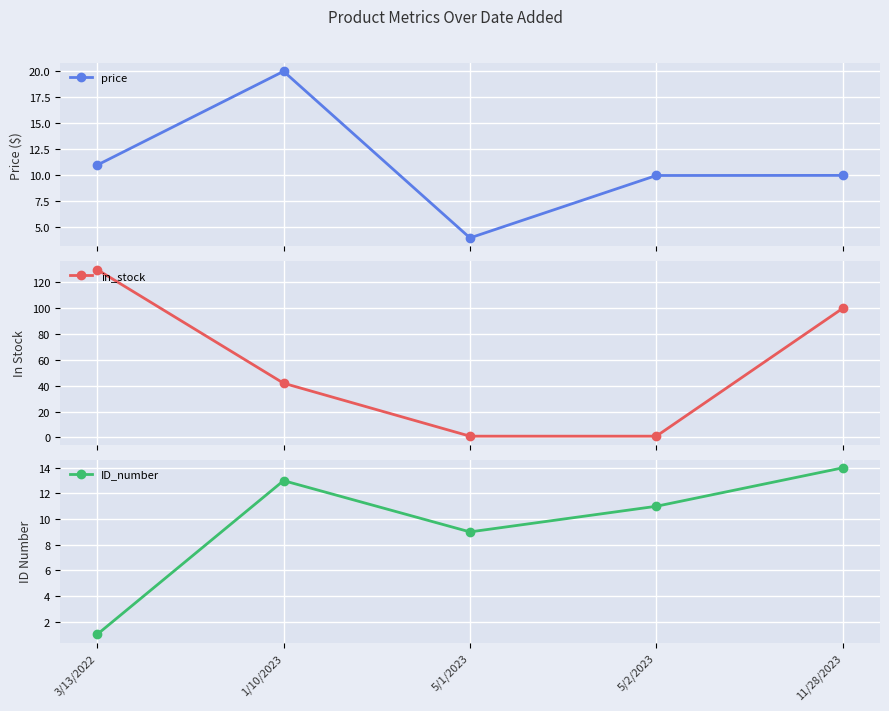

Reading right to left, list all the values displayed in this chart.

price: 10.0	10.0	4.0	20.0	11.0
in_stock: 100.0	1.0	1.0	42.0	130.0
ID_number: 14.0	11.0	9.0	13.0	1.0